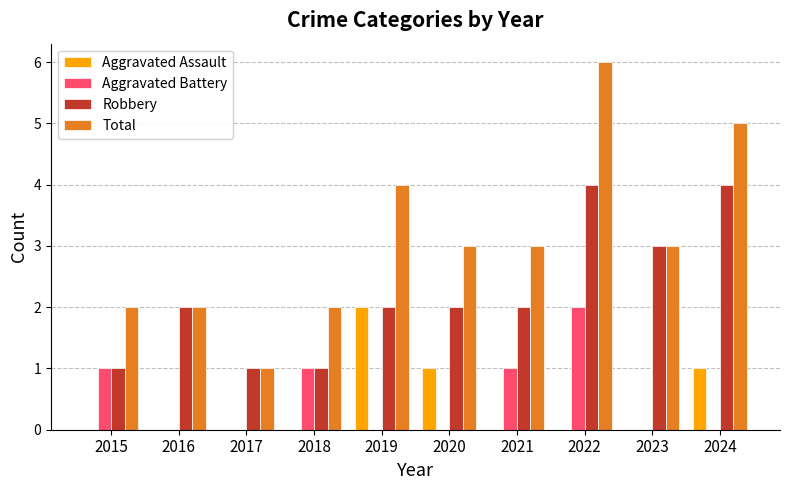

Is it true that Aggravated Battery equals 0 at 2023?

True